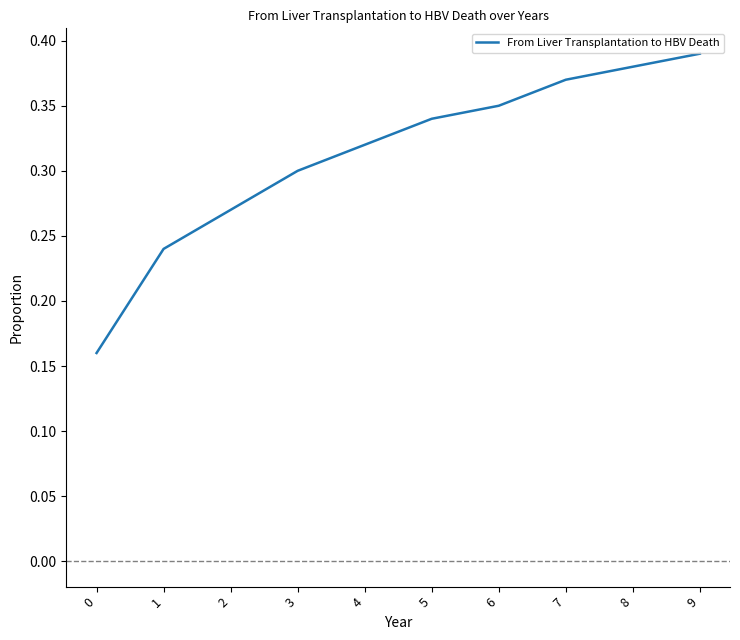

How many values are between 0 and 1?

10